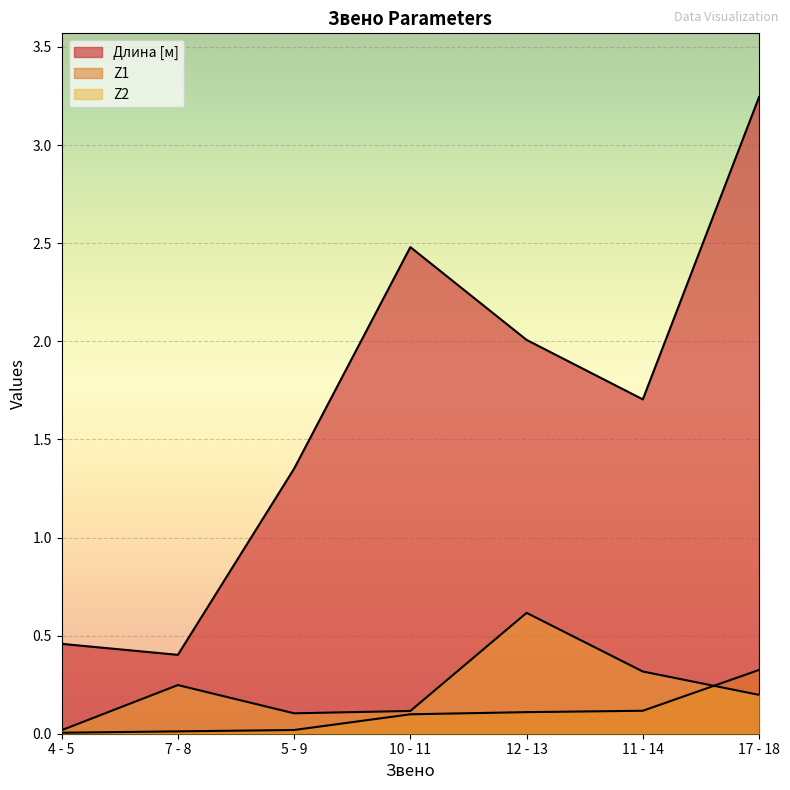

Between 10 - 11 and 5 - 9, which is larger?

10 - 11